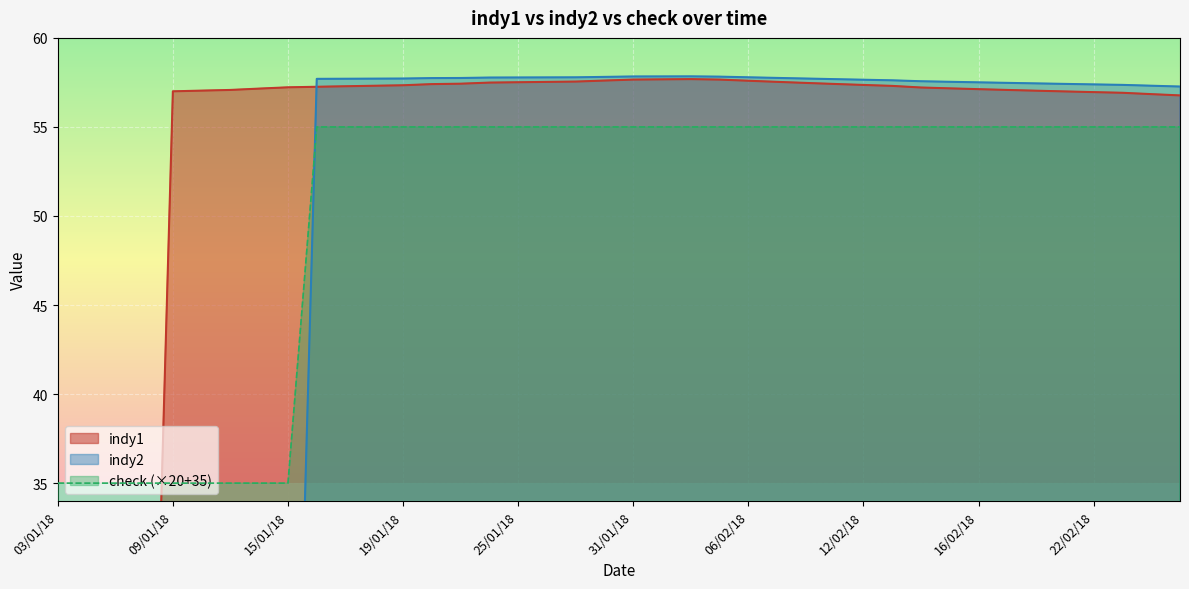

What is the value of the indy1 point at the 22nd from the left?

57.7